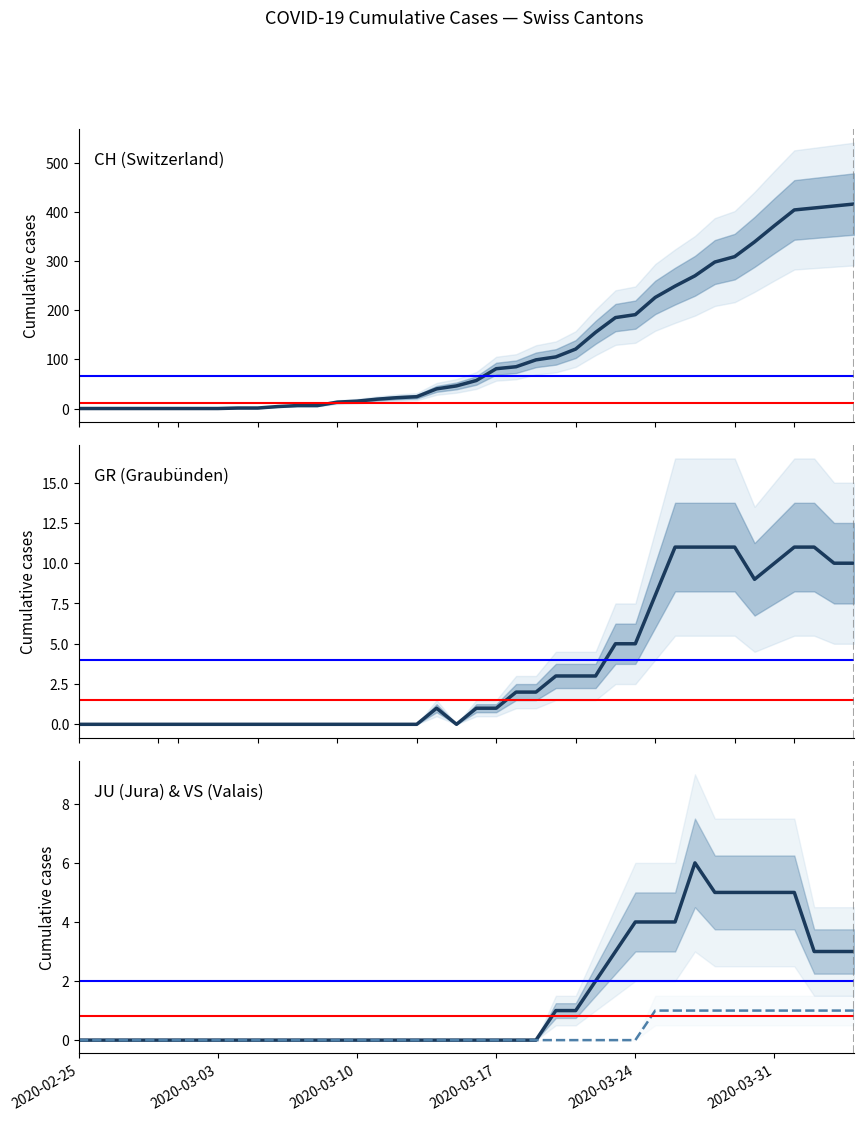

True or false: VS (Valais) has a value of 0 at 26.

False